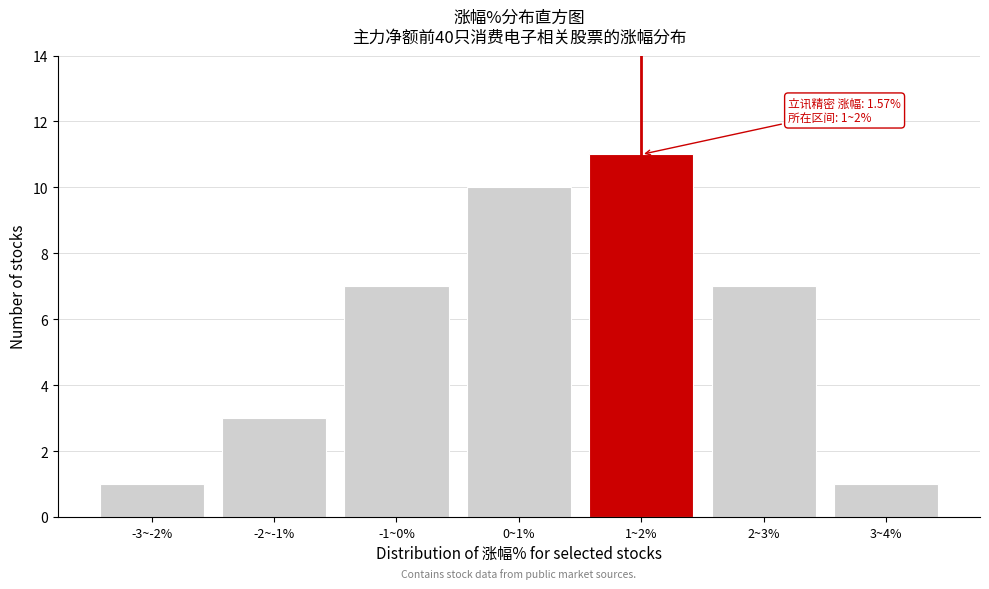

Reading left to right, extract all data points from this chart.

-3~-2%=1	-2~-1%=3	-1~0%=7	0~1%=10	1~2%=11	2~3%=7	3~4%=1